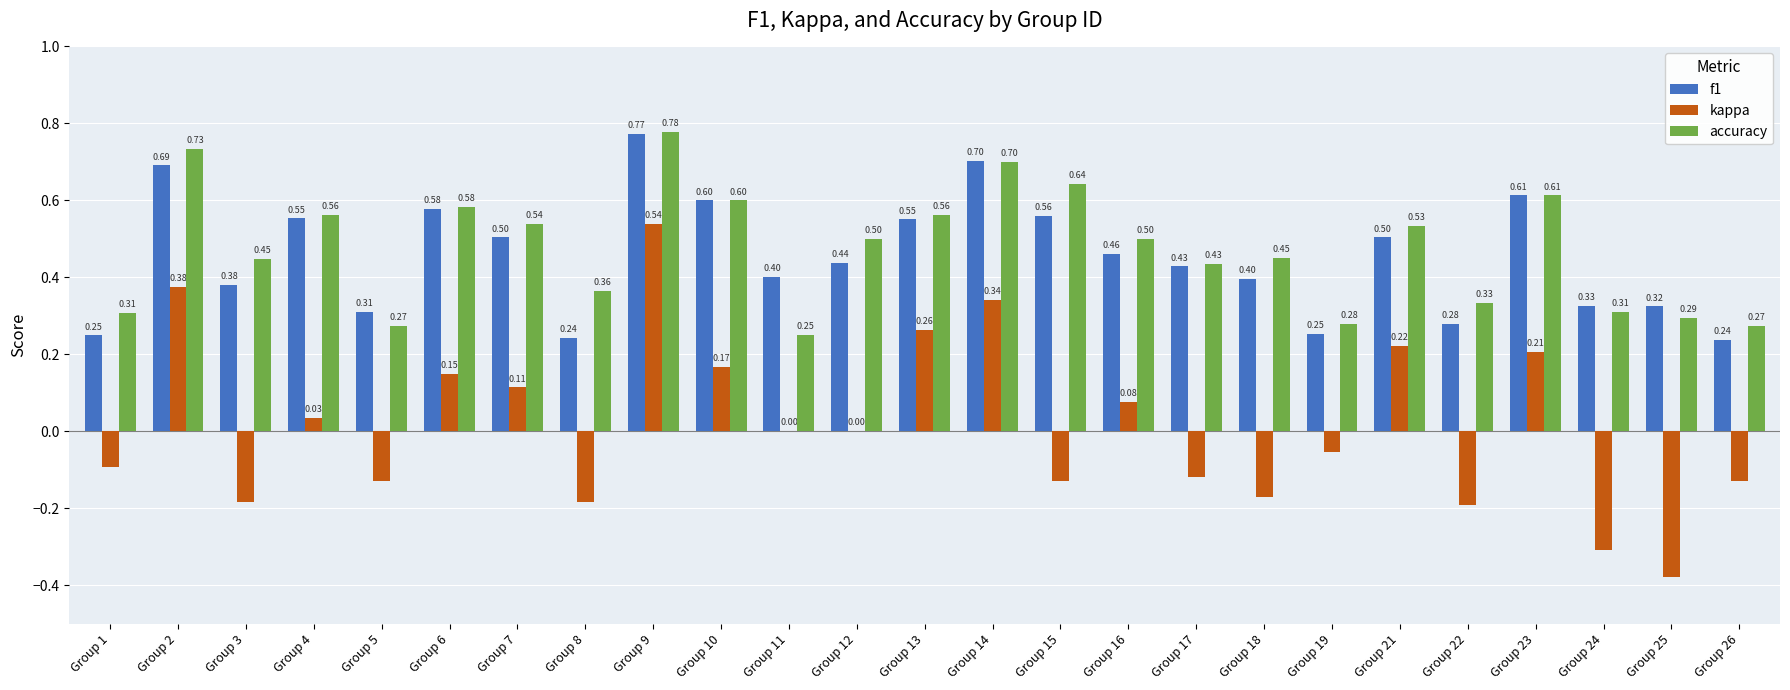

Between Group 13 and Group 22, which series saw the biggest shift?

kappa